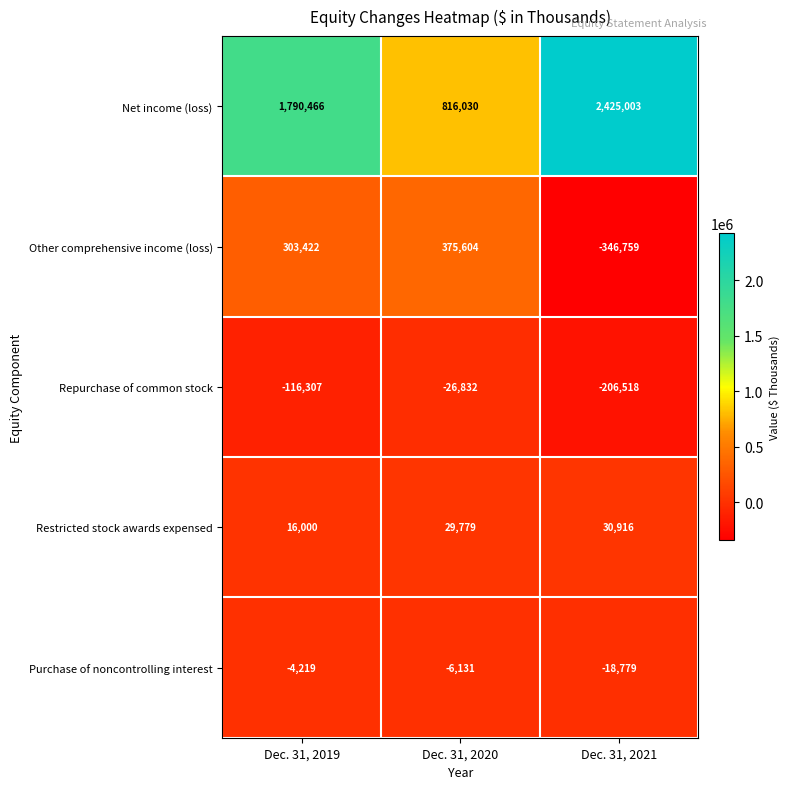

Reading left to right, transcribe all the data shown in this chart.

Net income (loss): Dec. 31, 2019=1790466	Dec. 31, 2020=816030	Dec. 31, 2021=2425003
Other comprehensive income (loss): Dec. 31, 2019=303422	Dec. 31, 2020=375604	Dec. 31, 2021=-346759
Repurchase of common stock: Dec. 31, 2019=-116307	Dec. 31, 2020=-26832	Dec. 31, 2021=-206518
Restricted stock awards expensed: Dec. 31, 2019=16000	Dec. 31, 2020=29779	Dec. 31, 2021=30916
Purchase of noncontrolling interest: Dec. 31, 2019=-4219	Dec. 31, 2020=-6131	Dec. 31, 2021=-18779